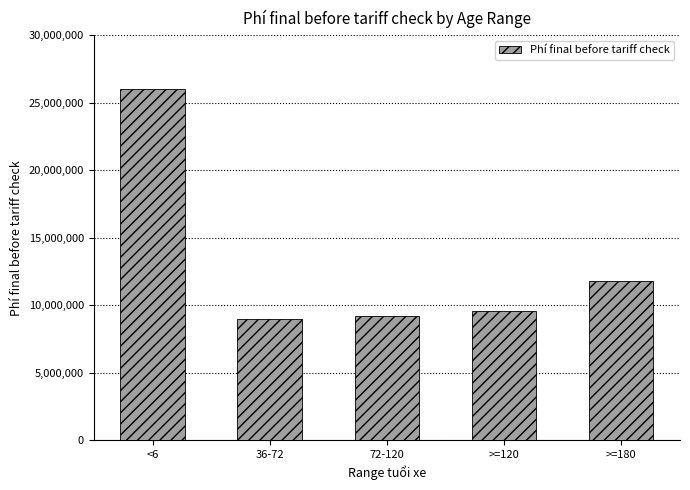

How many data points does each series have?

5